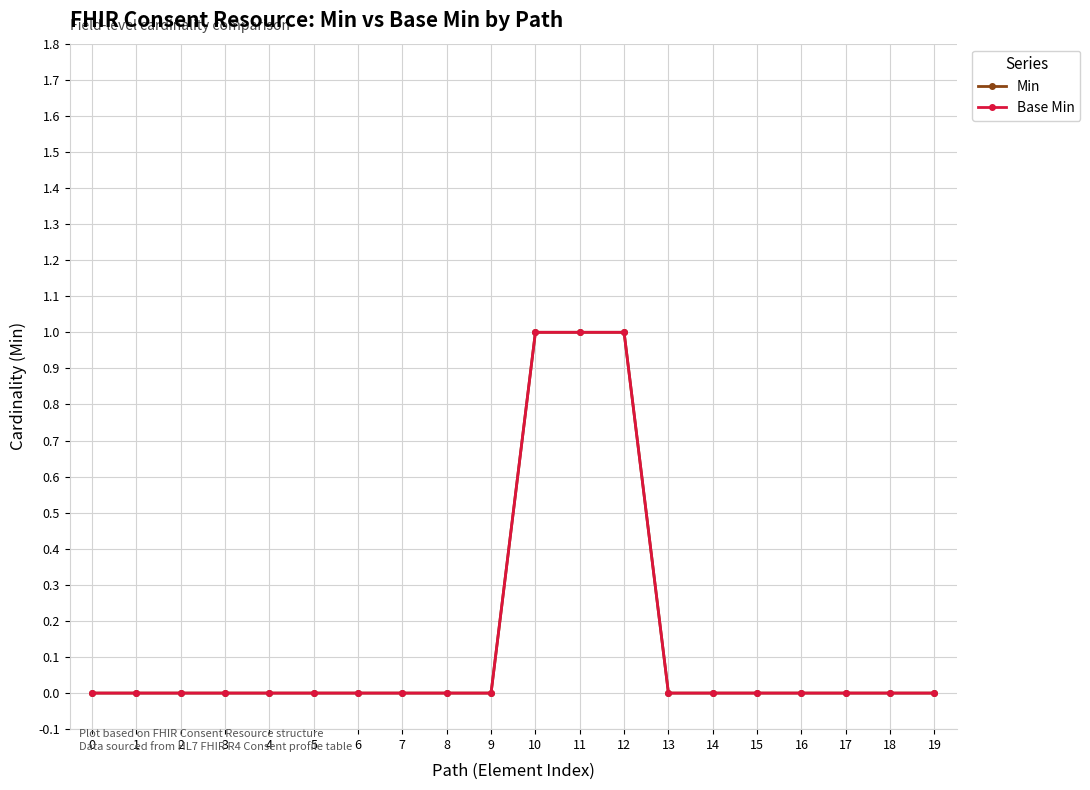

True or false: Base Min and Min intersect in this chart.

False